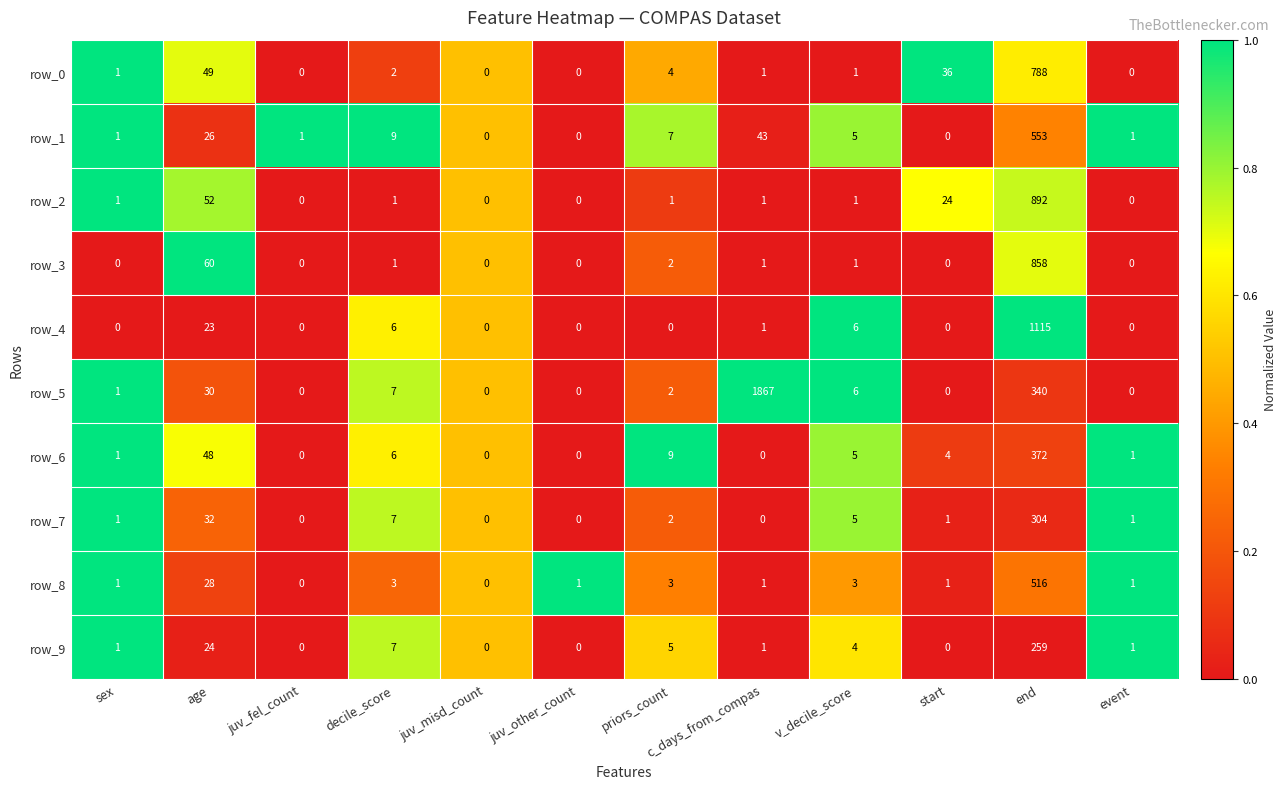

What is the maximum value shown in the chart?

1867